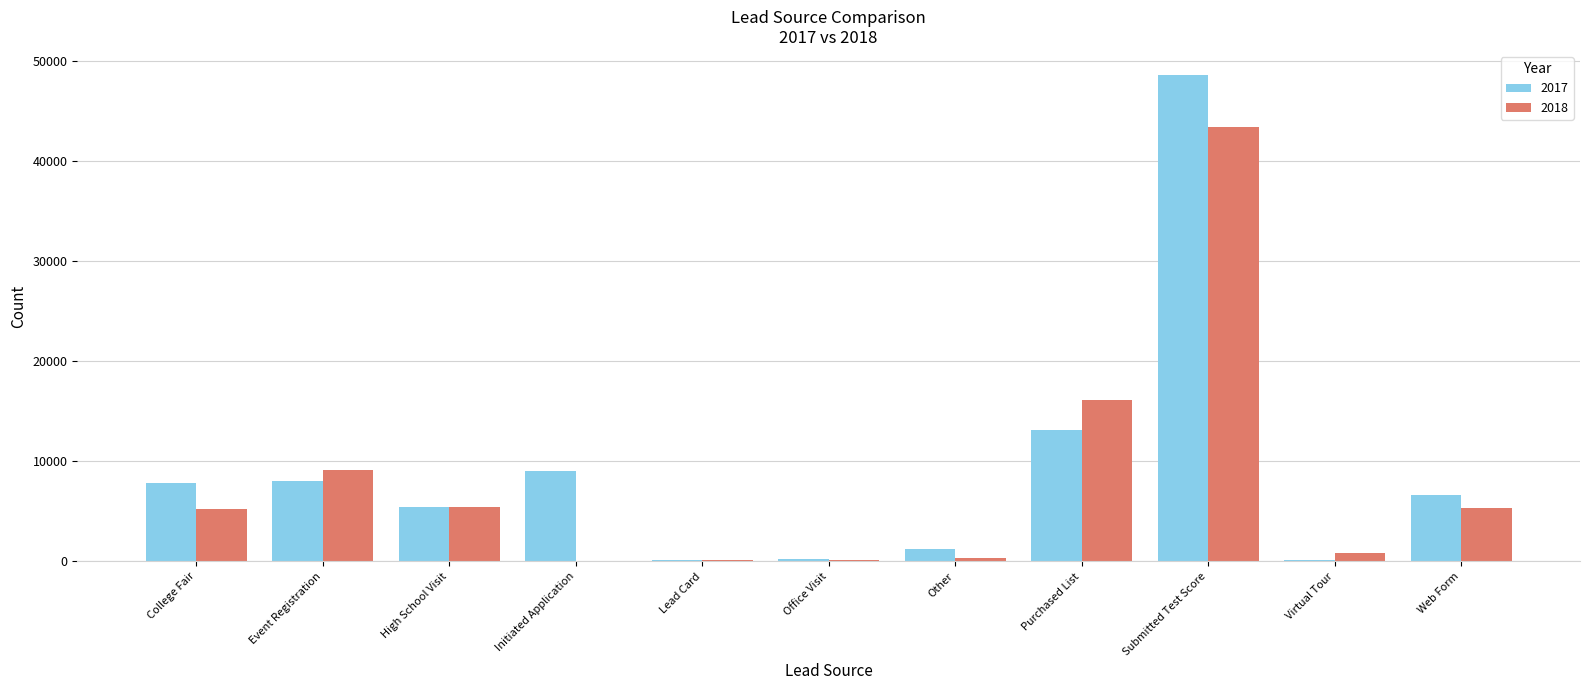

Which label corresponds to the largest value in the chart?

Submitted Test Score